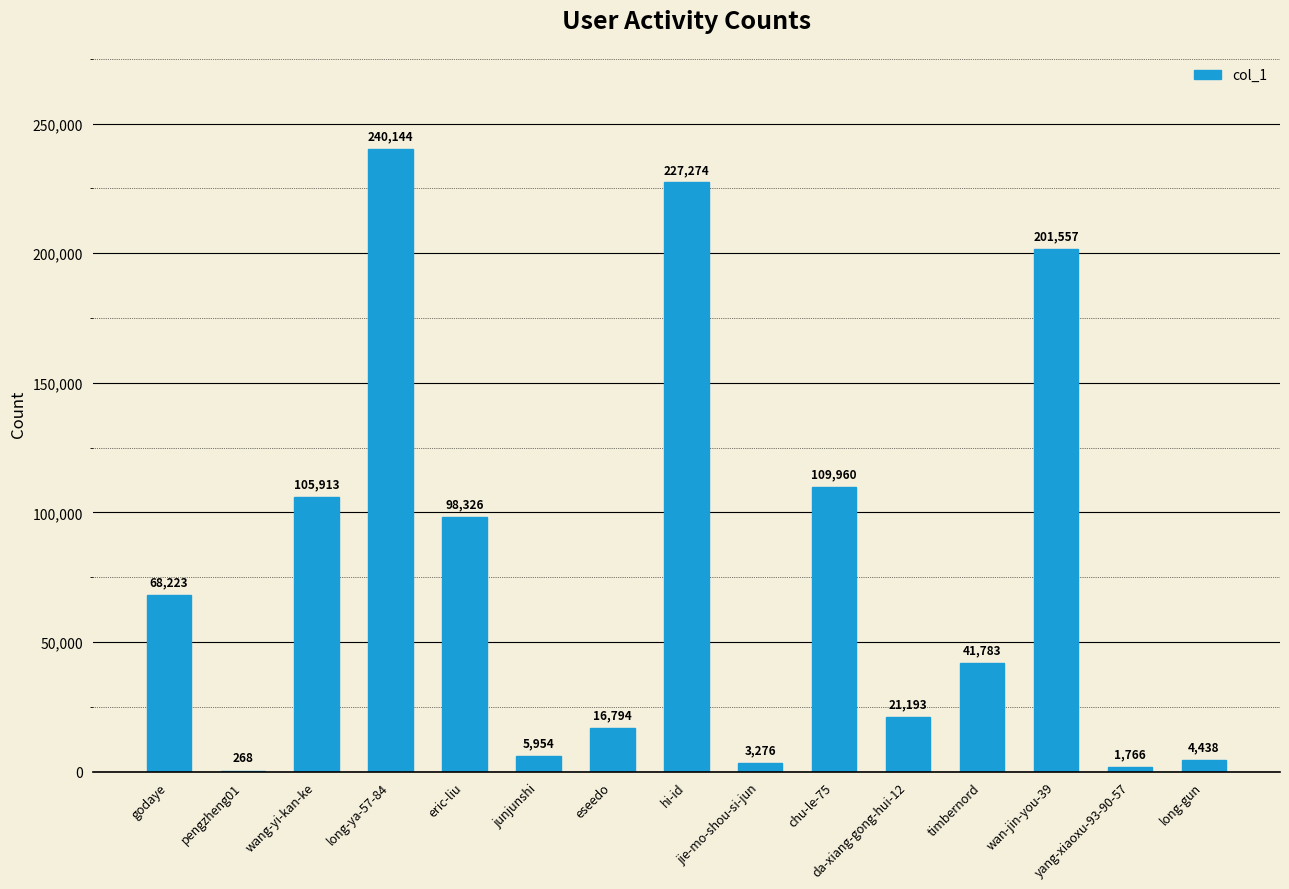

Is it true that the value at junjunshi is 5954?

True